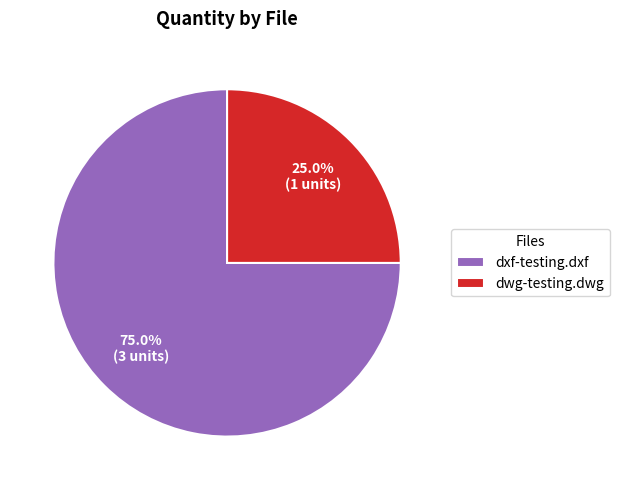

What is the ratio of the value at dwg-testing.dwg to the value at dxf-testing.dxf?

0.3